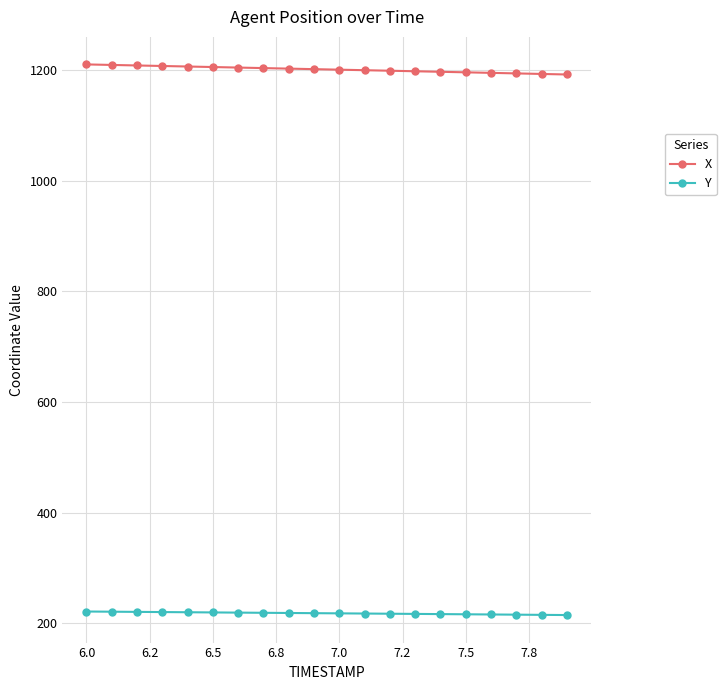

What is the lowest value of the Y series?

214.7